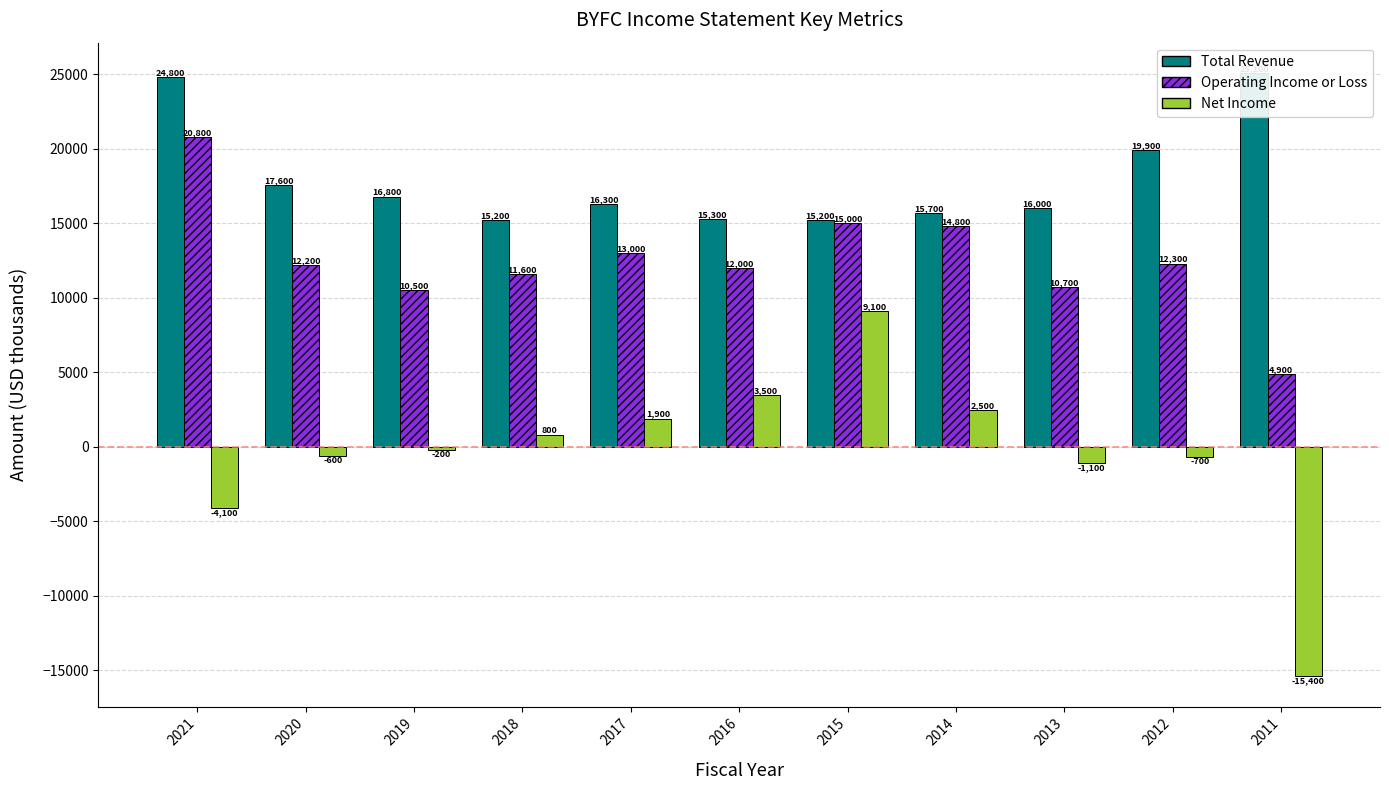

What is the difference between the maximum and minimum values in the Total Revenue series?

9900